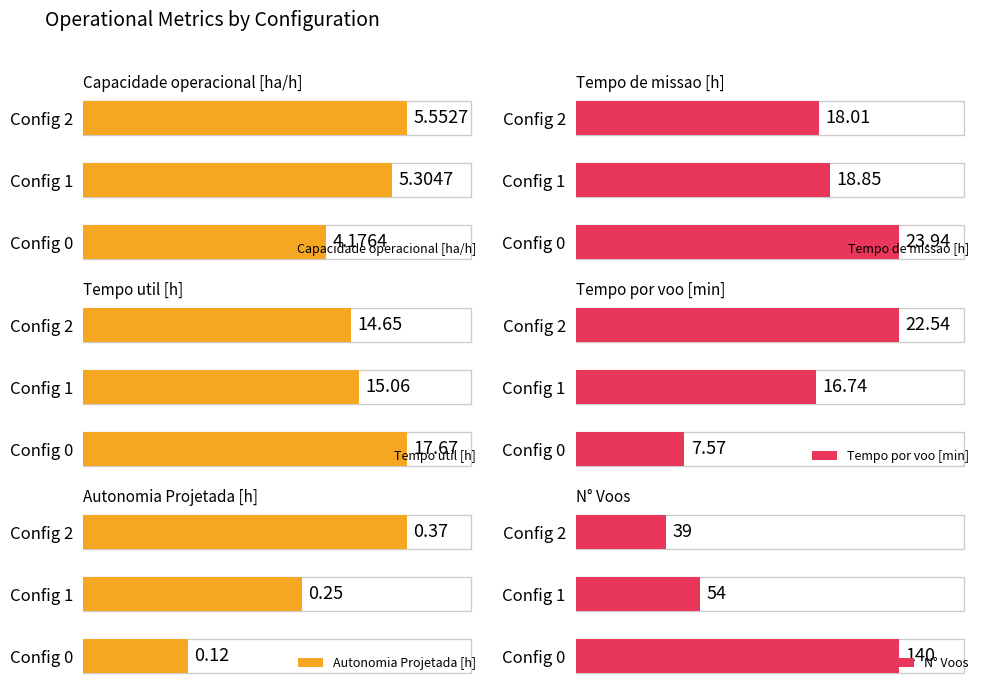

How many categories are shown in the chart?

3